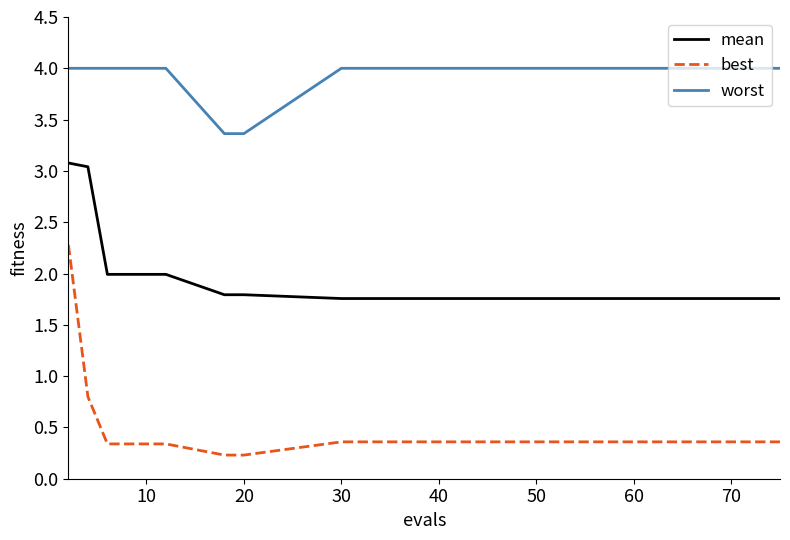

What is the difference between the maximum and minimum values in the best series?

2.0